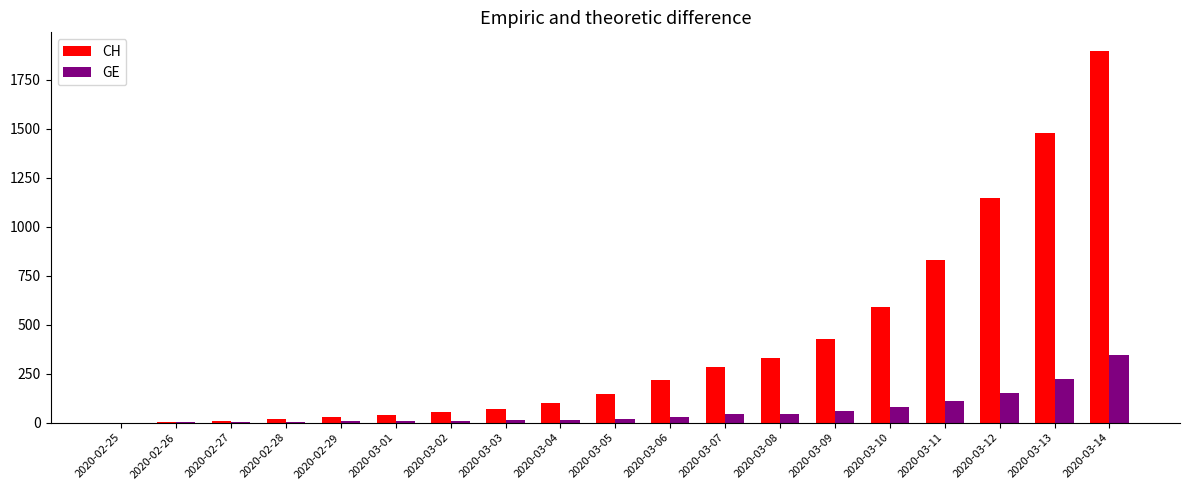

Which series has the widest spread of values?

CH